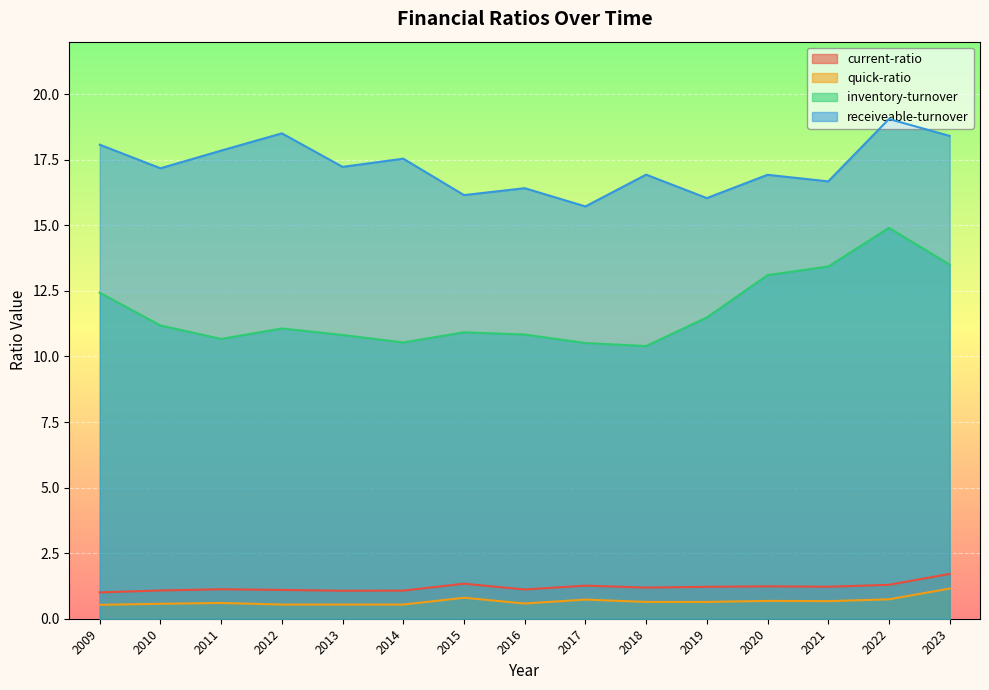

How many interior local valleys does the receiveable-turnover series have?

6